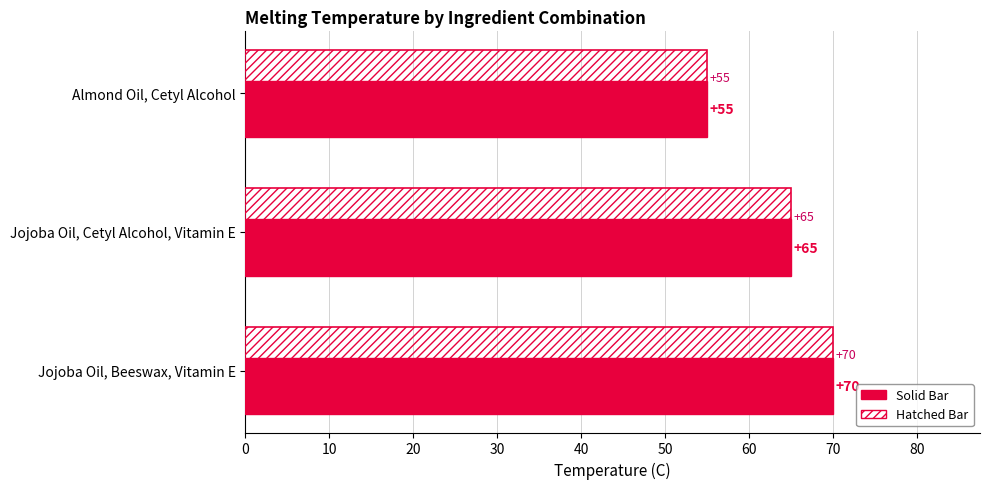

Which category has the lowest value across all series?

Almond Oil, Cetyl Alcohol